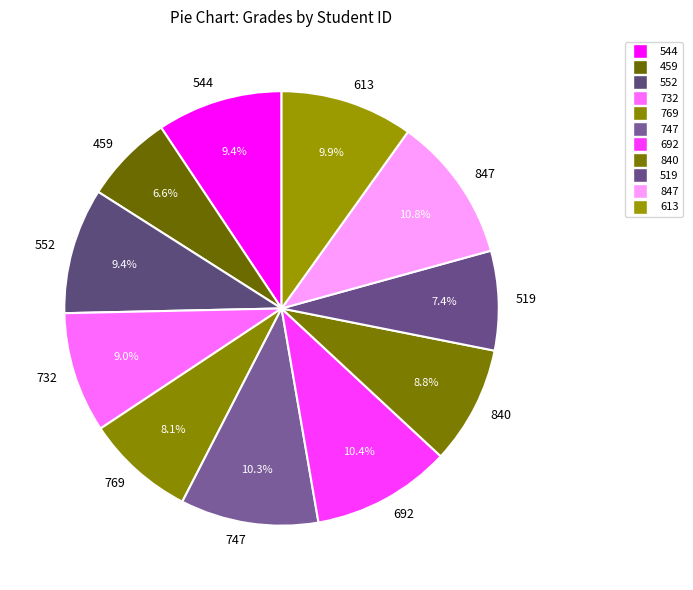

Combined, what portion of the pie is 692 and 847?

21.2%